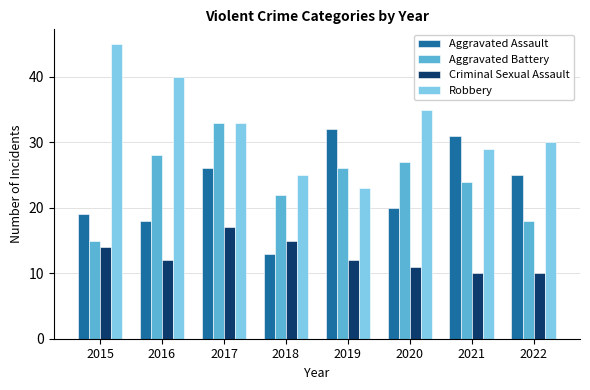

At how many categories does at least one series exceed 18?

8